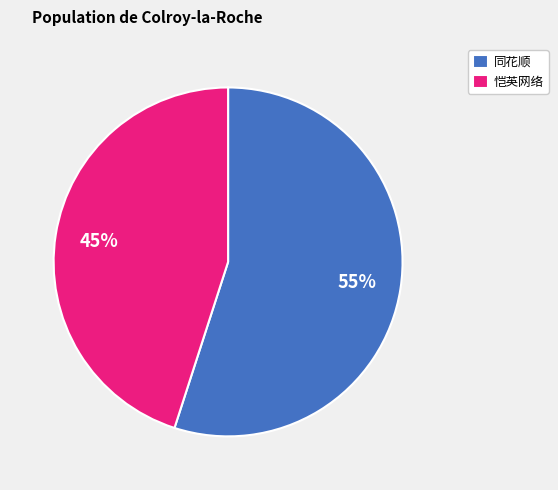

The 同花顺 slice represents 62% of the pie. True or false?

False